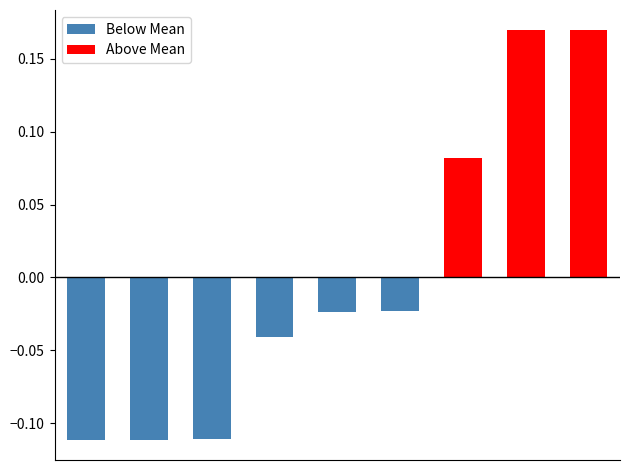

What is the difference between the maximum and minimum values in the Below Mean series?

0.1